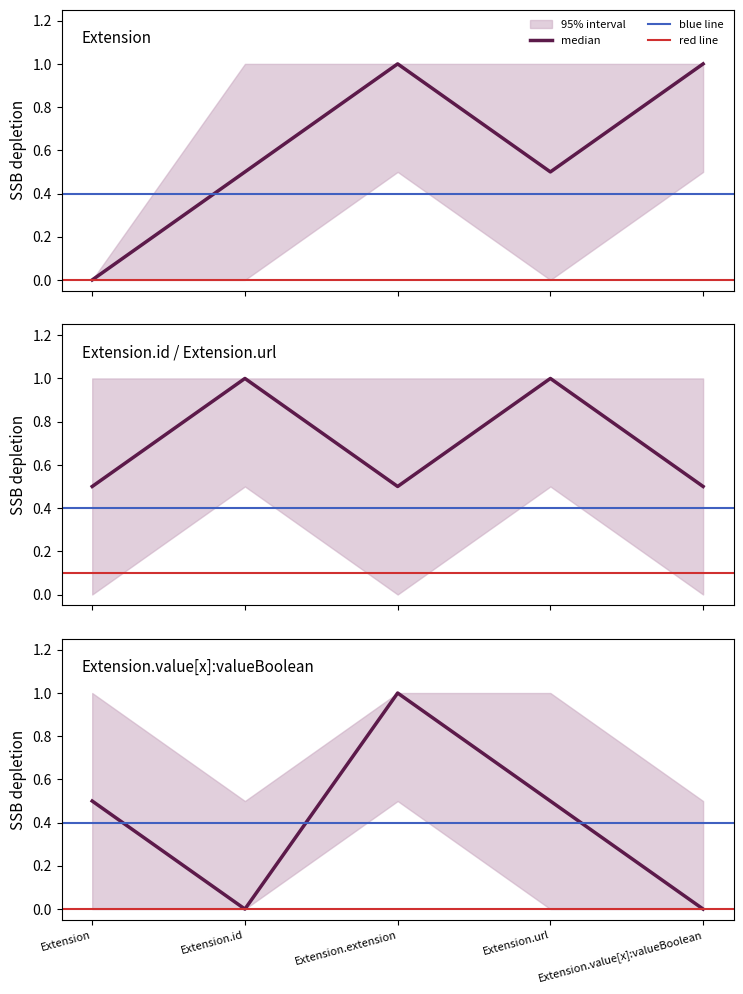

Rank the categories by Extension value from lowest to highest.

Extension, Extension.id, Extension.url, Extension.extension, Extension.value[x]:valueBoolean